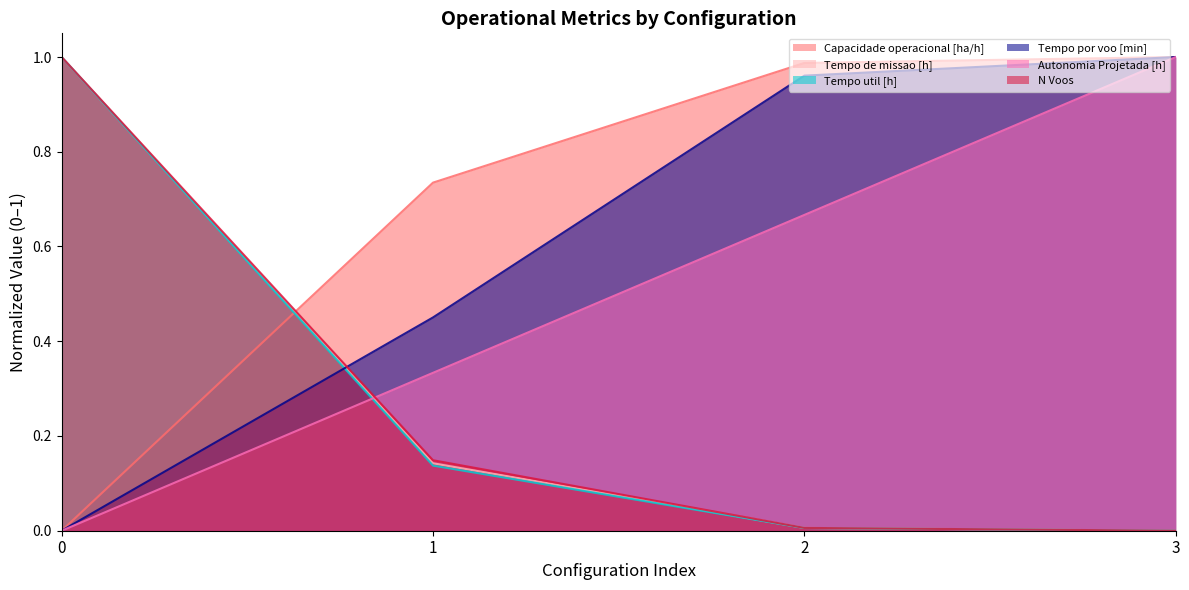

True or false: N Voos has more than 2 interior local peaks.

False